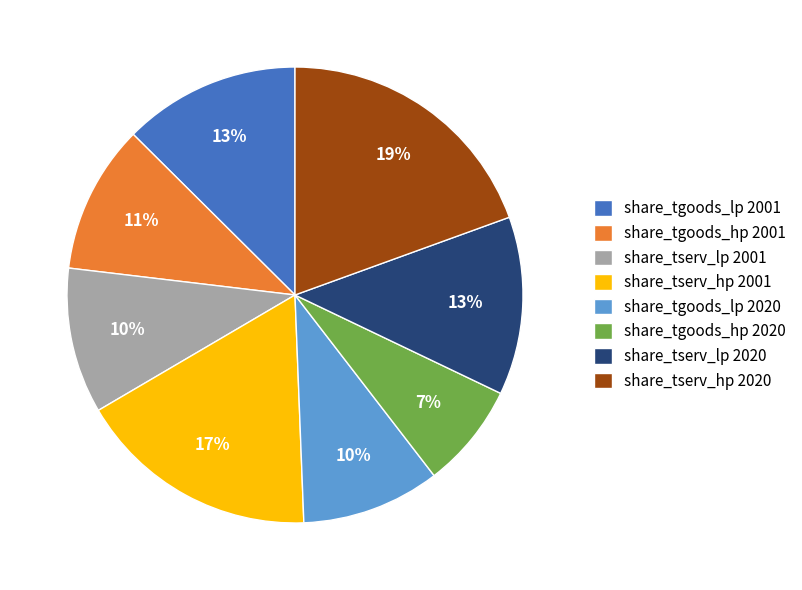

Count the number of slices in the pie.

8